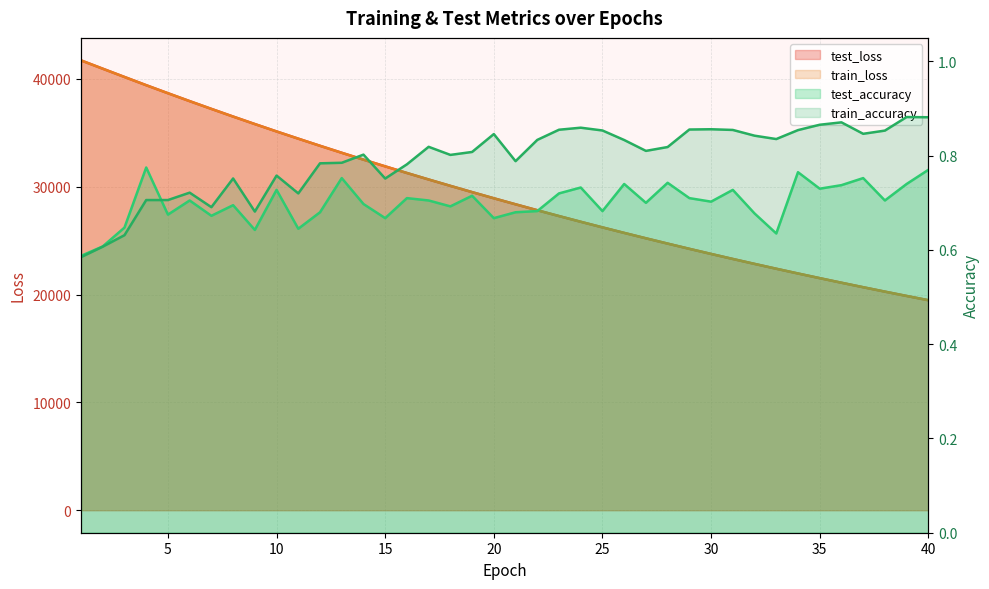

List the labels in order of train_loss value, smallest first.

40, 39, 38, 37, 36, 35, 34, 33, 32, 31, 30, 29, 28, 27, 26, 25, 24, 23, 22, 21, 20, 19, 18, 17, 16, 15, 14, 13, 12, 11, 10, 9, 8, 7, 6, 5, 4, 3, 2, 1